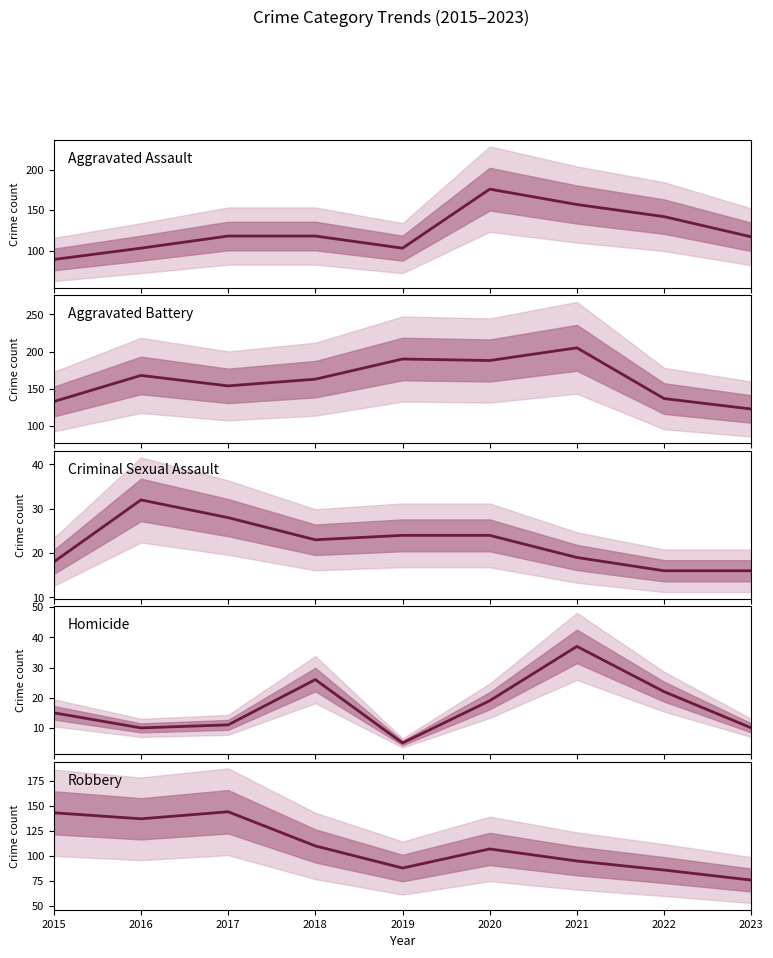

True or false: Aggravated Battery has more than 2 interior local peaks.

True